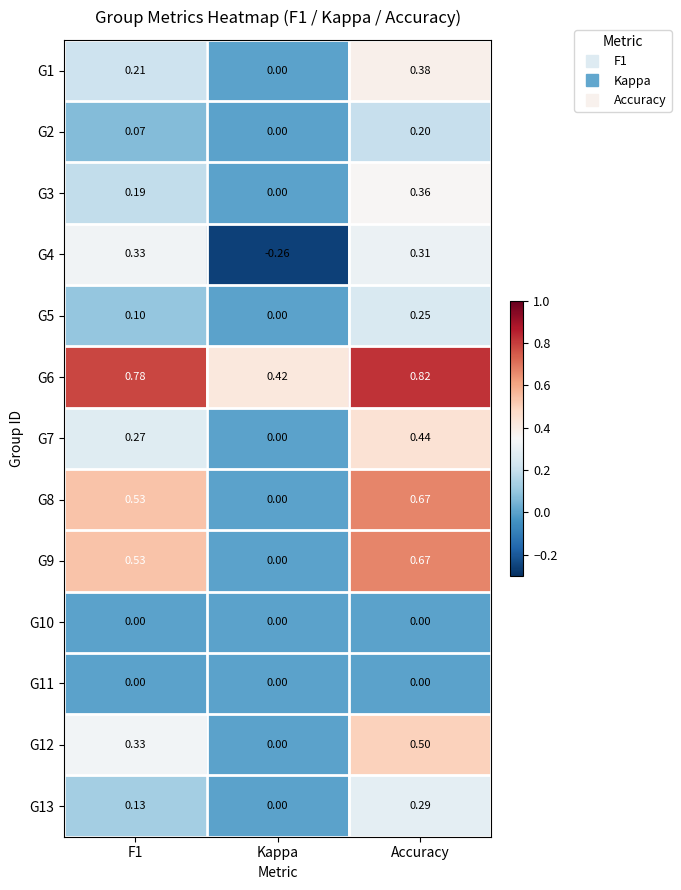

At which category is the sum across all series the highest?

Accuracy